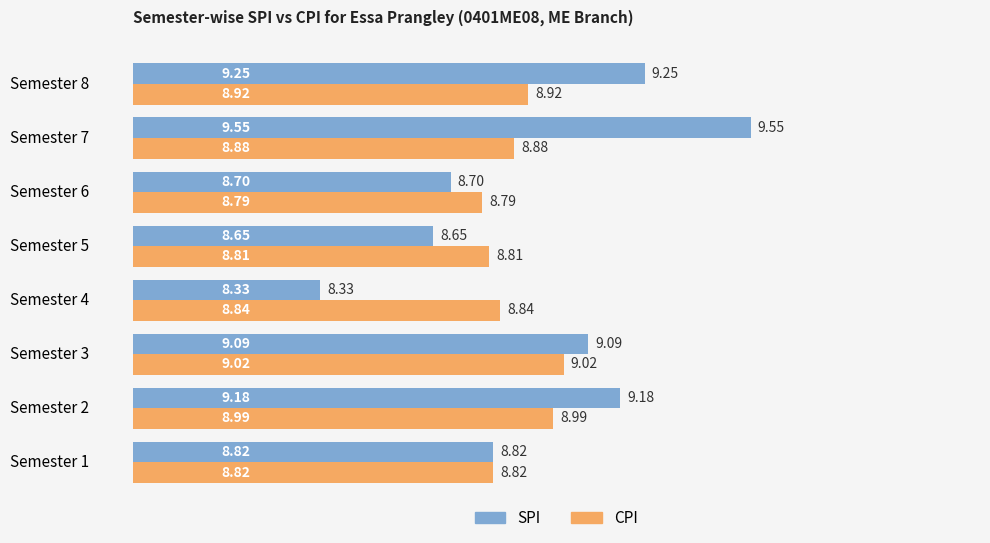

What is the total value across all series at Semester 2?

18.2